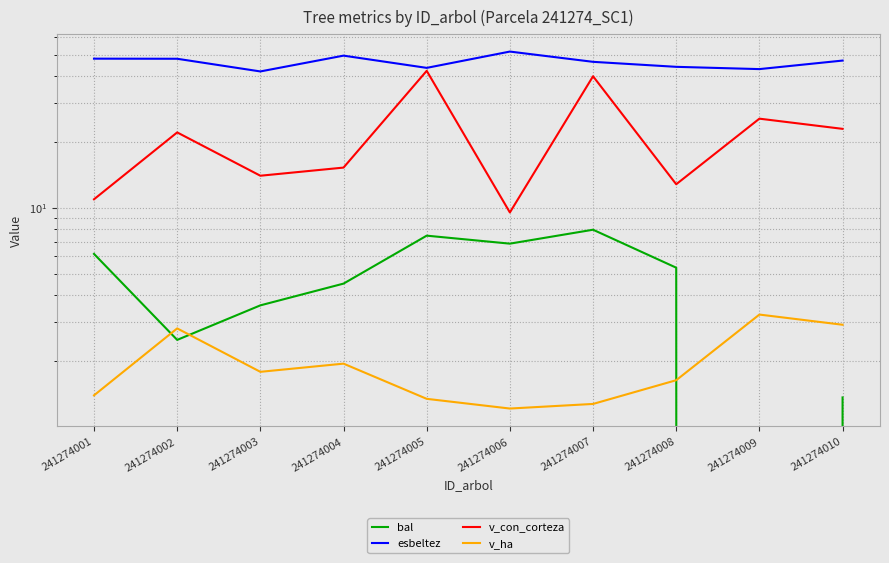

Is it true that bal equals 7.2 at 241274008?

False